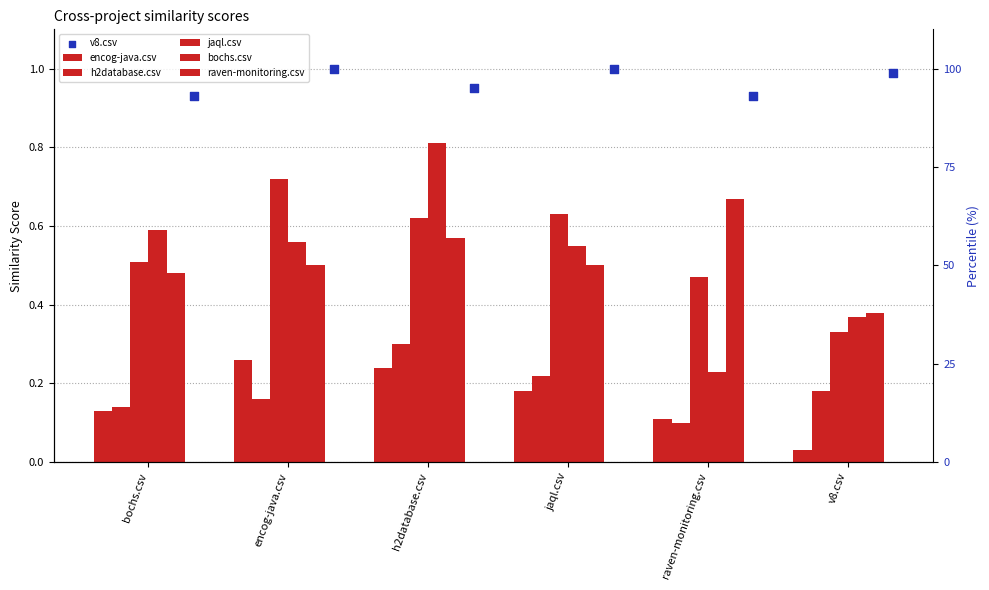

What are all the series names shown in the legend?

encog-java.csv, h2database.csv, jaql.csv, bochs.csv, raven-monitoring.csv, v8.csv